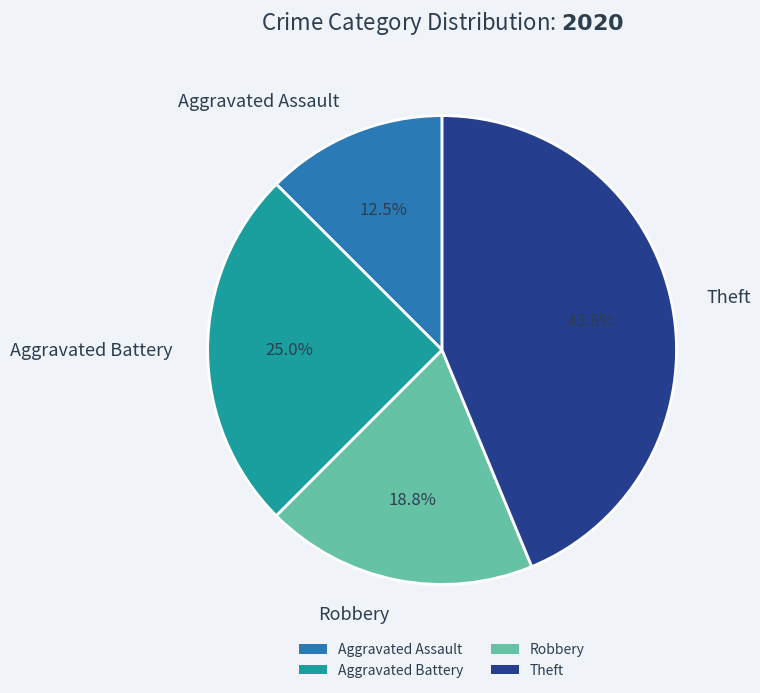

To the nearest percent, what portion does Theft represent?

44%